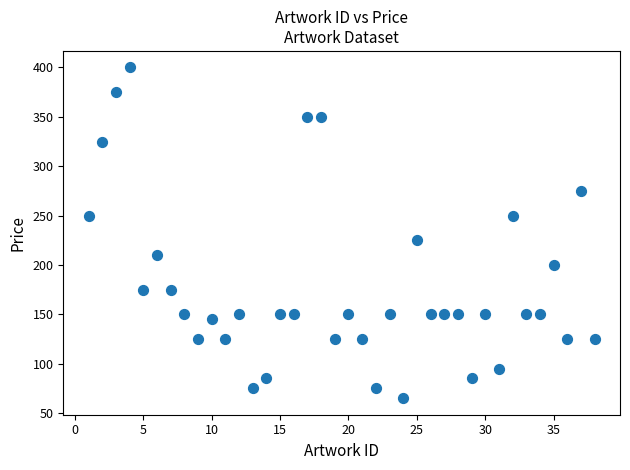

What Y value in the scatter plot is closest to 232?

225